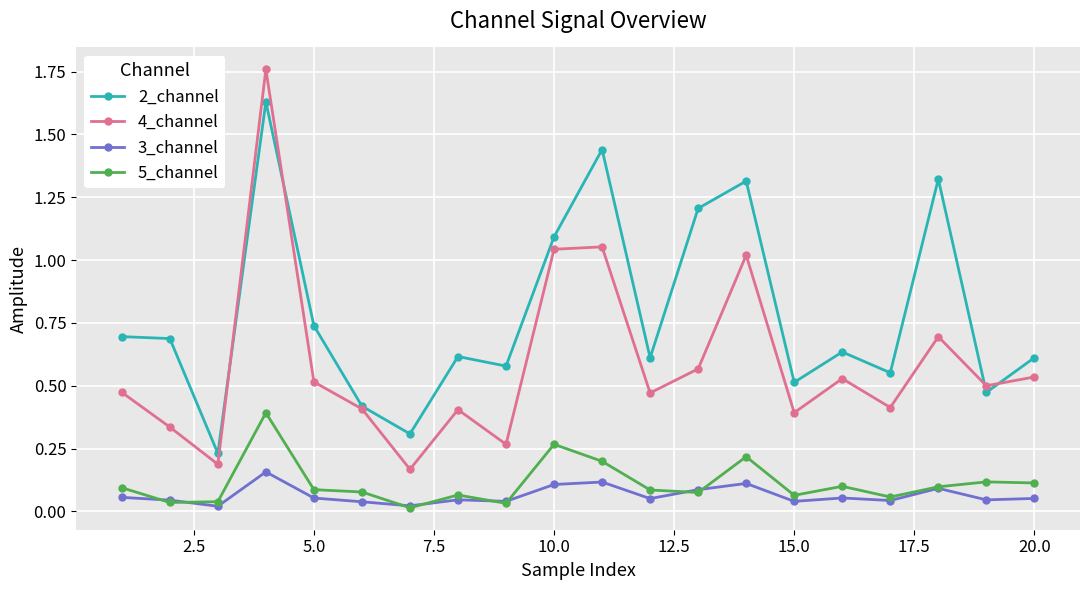

True or false: 5_channel has more than 1 interior local peaks.

True